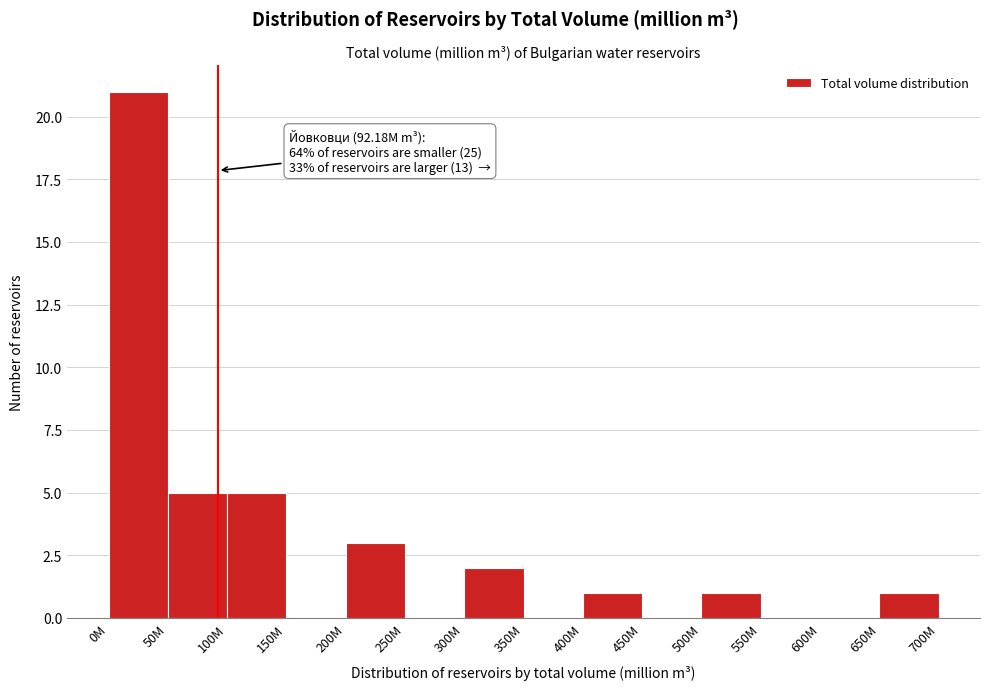

Reading left to right, what are all the values shown in this chart?

0M=21	50M=5	100M=5	150M=0	200M=3	250M=0	300M=2	350M=0	400M=1	450M=0	500M=1	550M=0	600M=0	650M=1